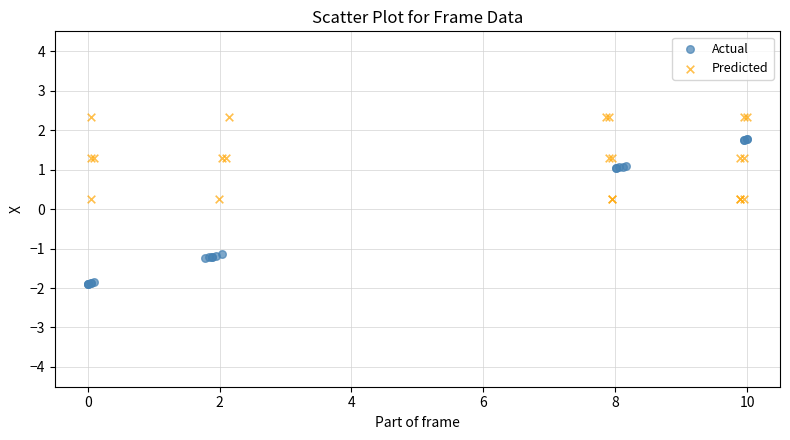

What are all the series names shown in the legend?

Actual, Predicted